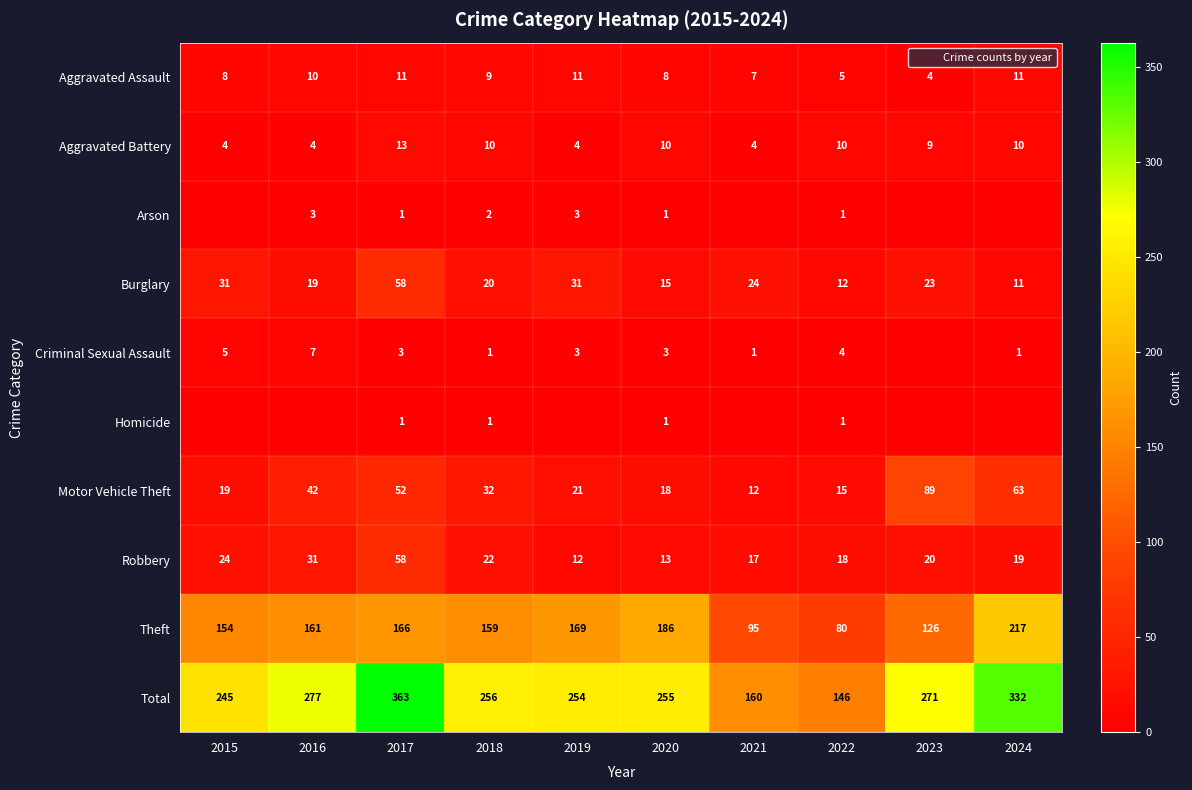

How many series are shown in this chart?

10